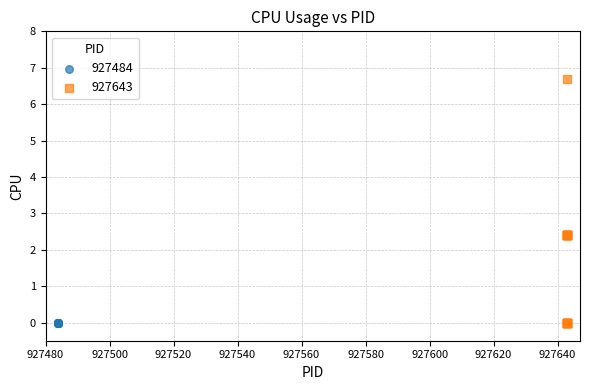

Which series contains the highest Y value?

927643